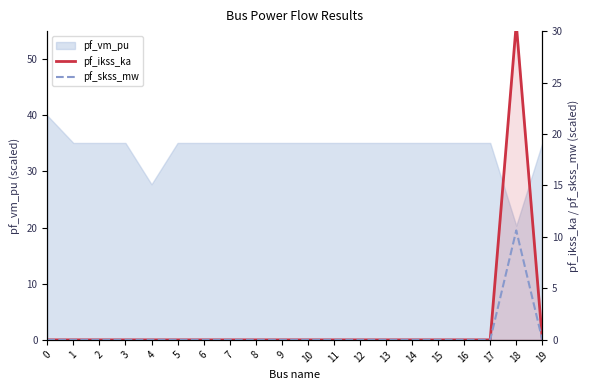

True or false: pf_skss_mw and pf_ikss_ka intersect in this chart.

False